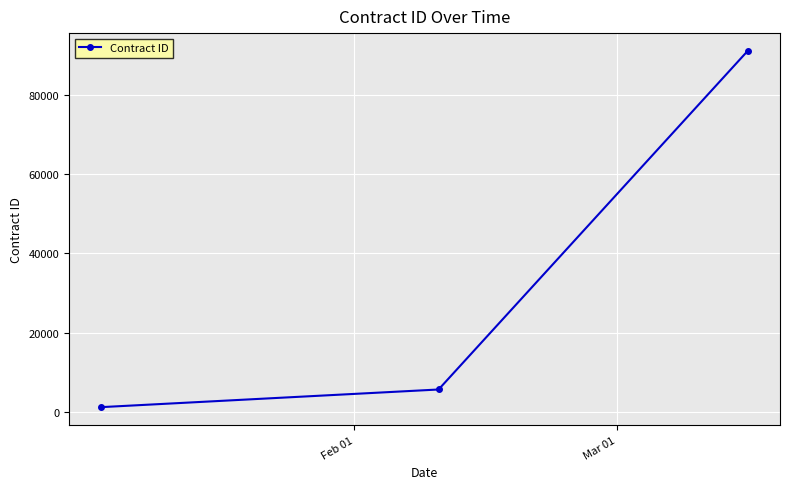

What is the greatest value displayed?

91011